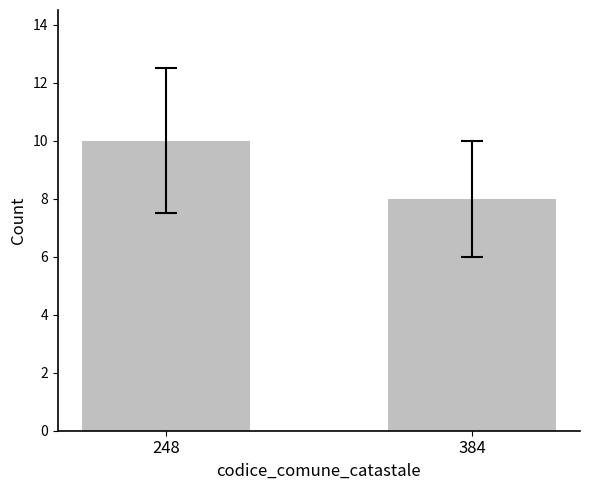

Approximately how many times larger is the value at 384 compared to 248?

0.8